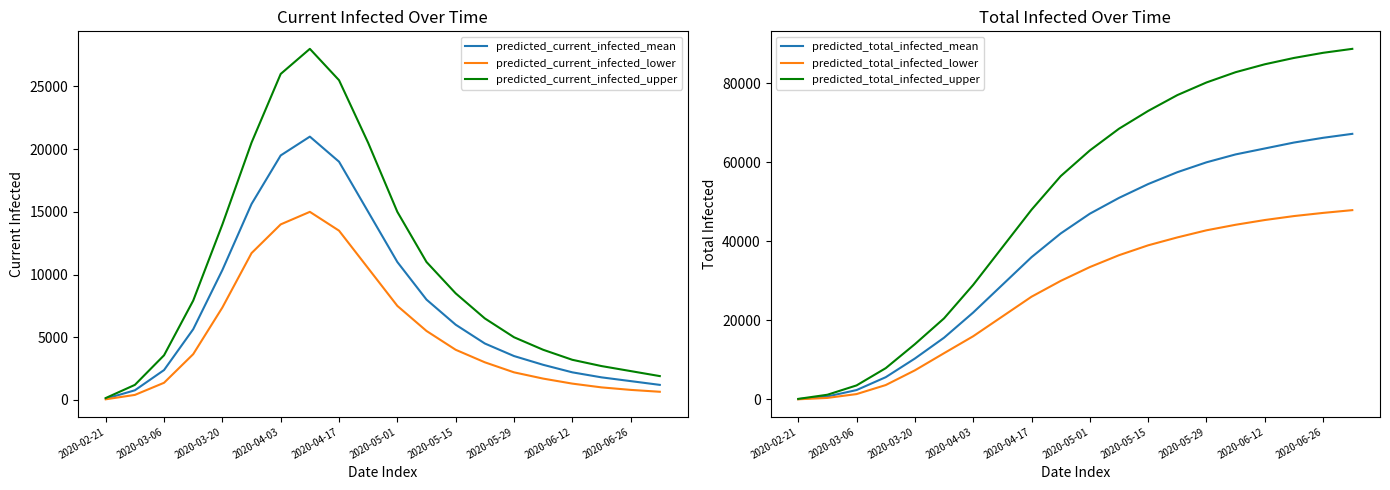

At how many categories does at least one series exceed 44635?

12